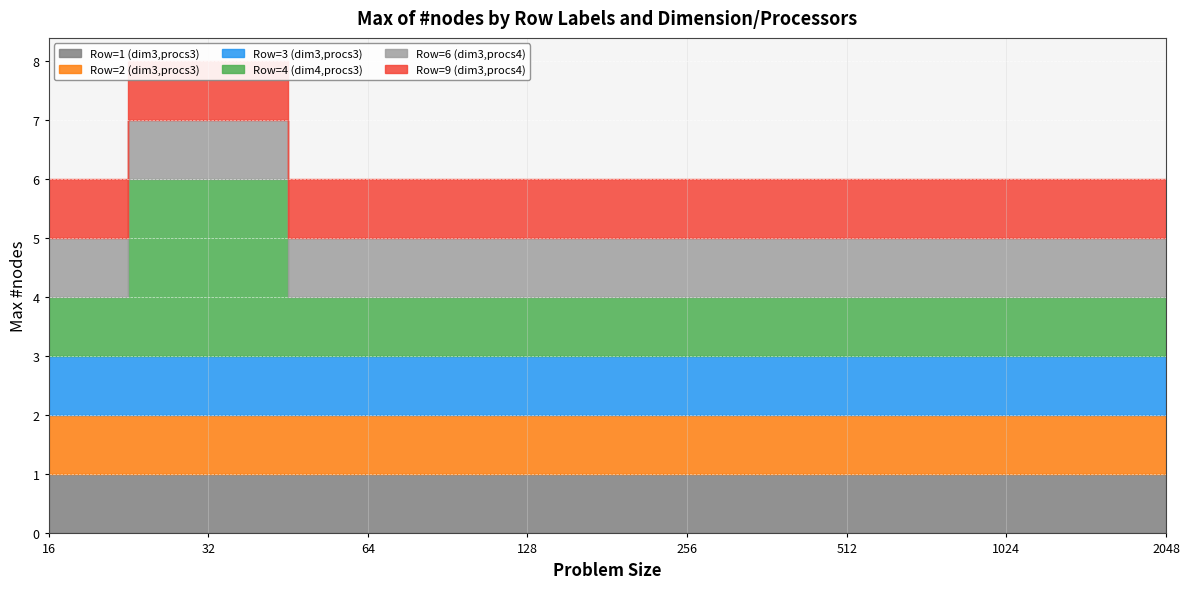

Which has a higher value, 256 or 16?

256